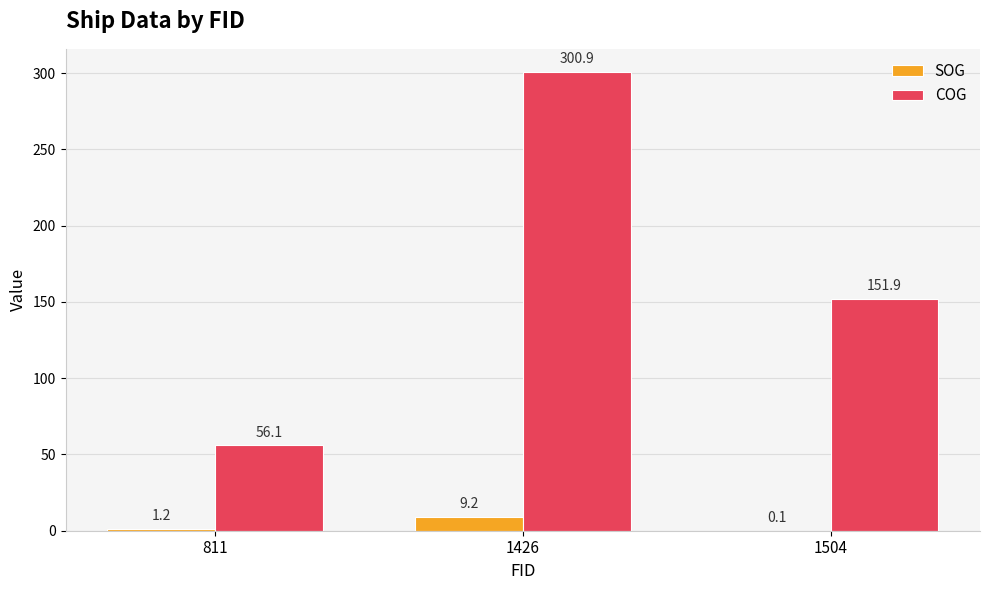

At which label is SOG closest to 4?

811